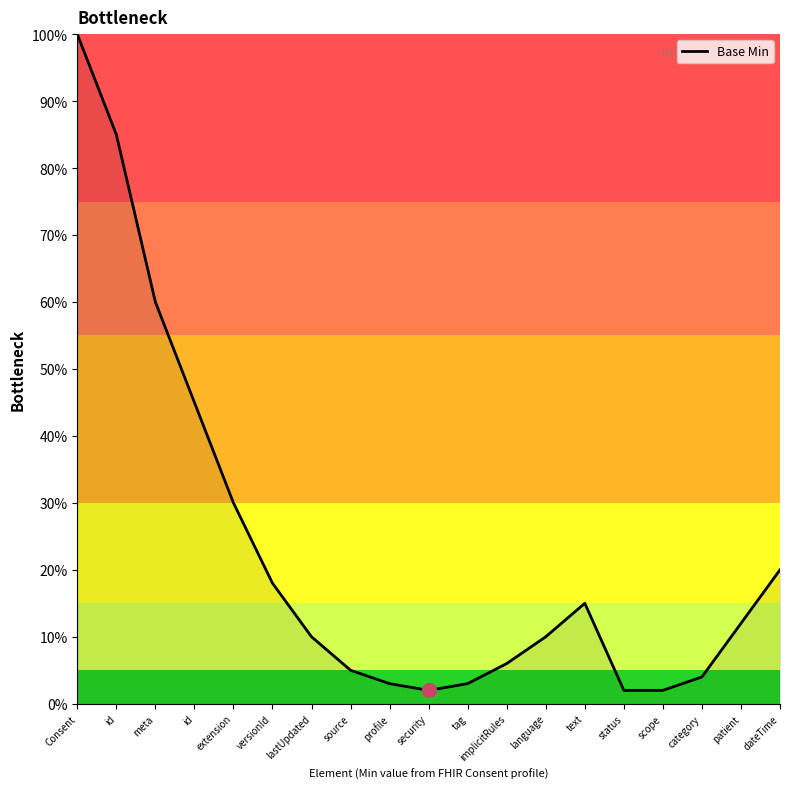

How many lines are shown in the chart?

1